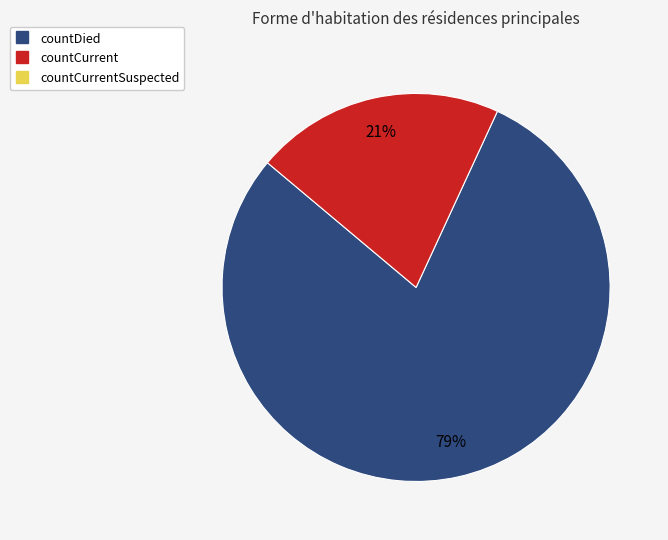

To the nearest percent, what is the difference between the largest and smallest slice percentages?

58%